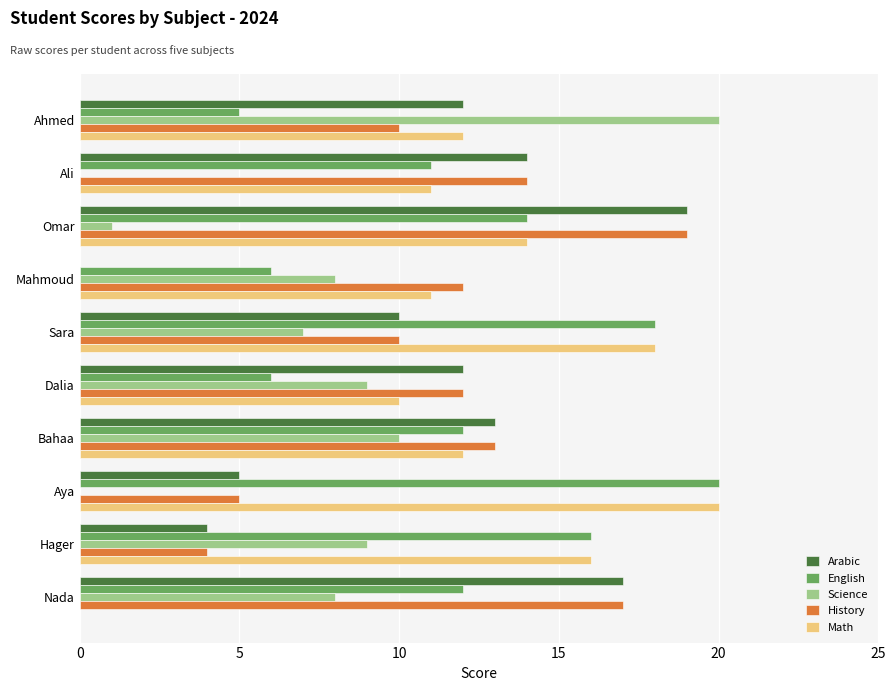

The value of History at Mahmoud is 12. True or false?

True